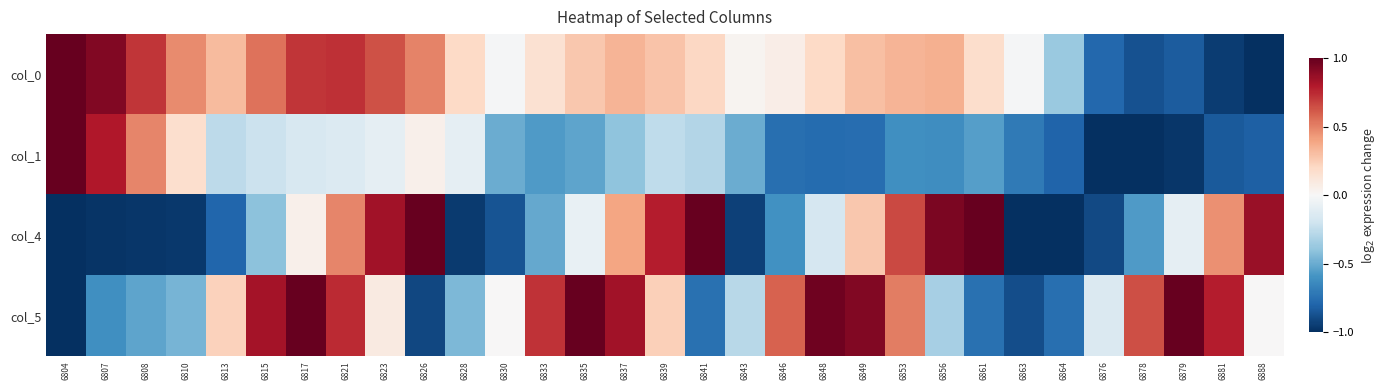

Reading left to right, list all the values displayed in this chart.

col_0: 6804=1.0	6807=0.9	6808=0.7	6810=0.5	6813=0.3	6815=0.5	6817=0.7	6821=0.7	6823=0.6	6826=0.5	6828=0.2	6830=-0.0	6833=0.2	6835=0.3	6837=0.3	6839=0.3	6841=0.2	6843=0.0	6846=0.1	6848=0.2	6849=0.3	6853=0.3	6856=0.4	6861=0.2	6863=-0.0	6864=-0.4	6876=-0.8	6878=-0.9	6879=-0.8	6881=-0.9	6888=-1.0
col_1: 6804=1.0	6807=0.8	6808=0.5	6810=0.2	6813=-0.3	6815=-0.2	6817=-0.2	6821=-0.1	6823=-0.1	6826=0.0	6828=-0.1	6830=-0.5	6833=-0.6	6835=-0.5	6837=-0.4	6839=-0.3	6841=-0.3	6843=-0.5	6846=-0.8	6848=-0.8	6849=-0.8	6853=-0.6	6856=-0.6	6861=-0.5	6863=-0.7	6864=-0.8	6876=-1.0	6878=-1.0	6879=-1.0	6881=-0.8	6888=-0.8
col_4: 6804=-1.0	6807=-1.0	6808=-1.0	6810=-1.0	6813=-0.8	6815=-0.4	6817=0.1	6821=0.5	6823=0.8	6826=1.0	6828=-1.0	6830=-0.9	6833=-0.5	6835=-0.1	6837=0.4	6839=0.8	6841=1.0	6843=-0.9	6846=-0.6	6848=-0.2	6849=0.3	6853=0.7	6856=0.9	6861=1.0	6863=-1.0	6864=-1.0	6876=-0.9	6878=-0.6	6879=-0.1	6881=0.5	6888=0.9
col_5: 6804=-1.0	6807=-0.6	6808=-0.5	6810=-0.5	6813=0.2	6815=0.8	6817=1.0	6821=0.7	6823=0.1	6826=-0.9	6828=-0.4	6830=0.0	6833=0.7	6835=1.0	6837=0.8	6839=0.2	6841=-0.7	6843=-0.3	6846=0.6	6848=1.0	6849=0.9	6853=0.5	6856=-0.3	6861=-0.7	6863=-0.9	6864=-0.8	6876=-0.1	6878=0.6	6879=1.0	6881=0.8	6888=0.0